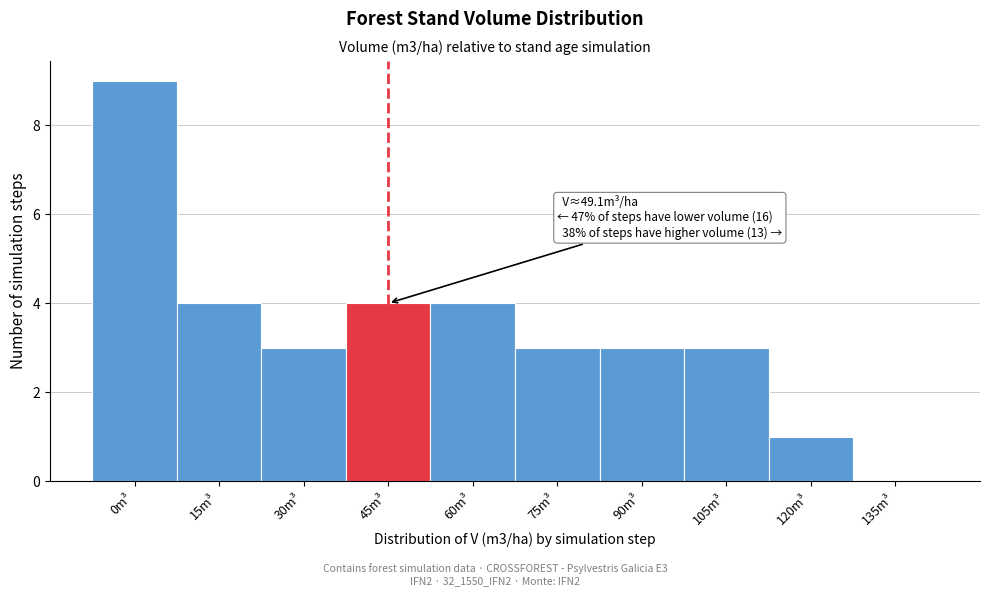

Reading left to right, what are all the values shown in this chart?

0m³=9	15m³=4	30m³=3	45m³=4	60m³=4	75m³=3	90m³=3	105m³=3	120m³=1	135m³=0